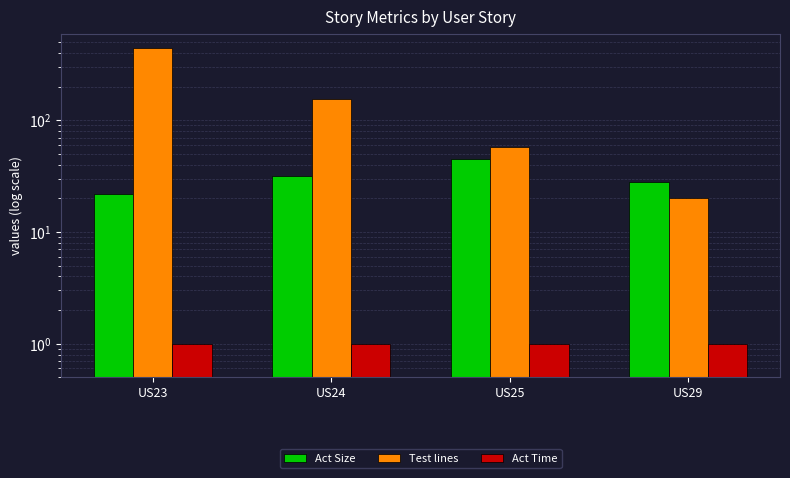

What is the average value of the Act Size series?

32